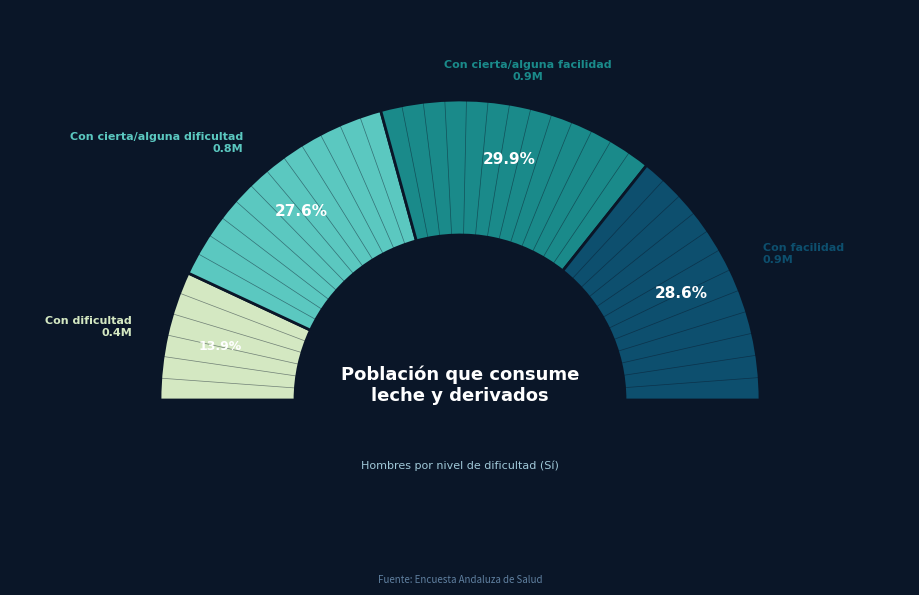

The Con cierta/alguna dificultad slice represents 20% of the pie. True or false?

False